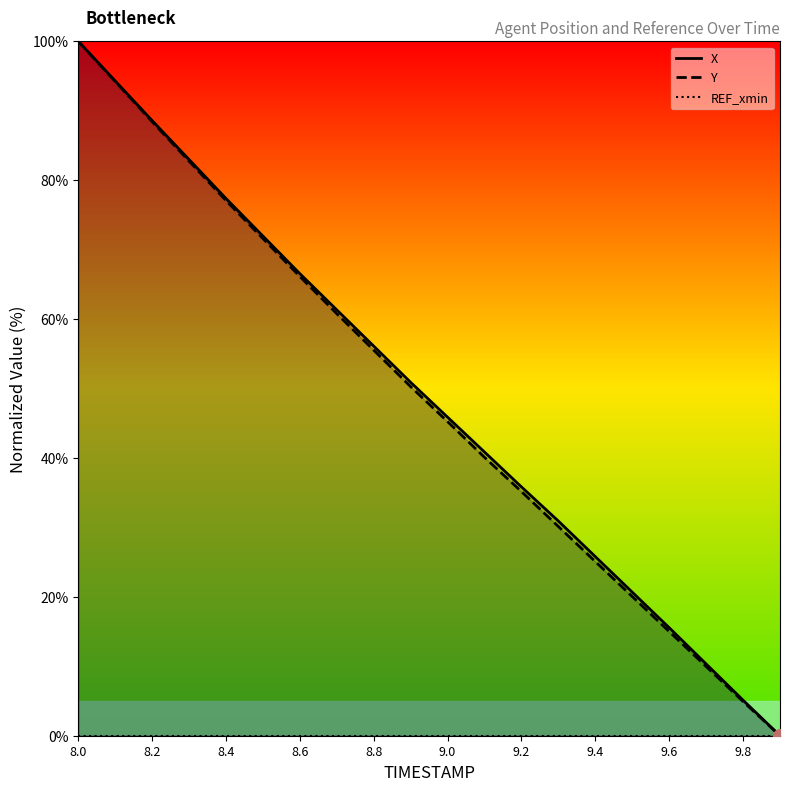

The Y series shows 25.1 at 9.4. True or false?

True